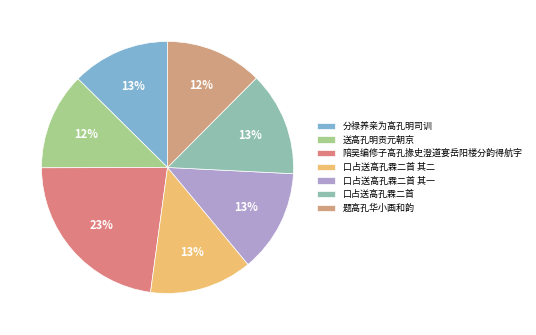

Which category has the smallest portion of the pie?

题高孔华小画和韵